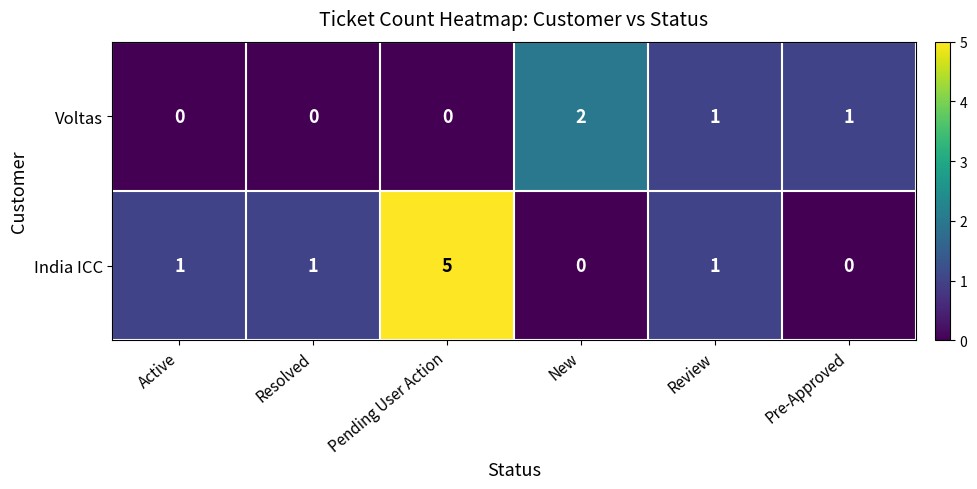

How many categories are shown in the chart?

6